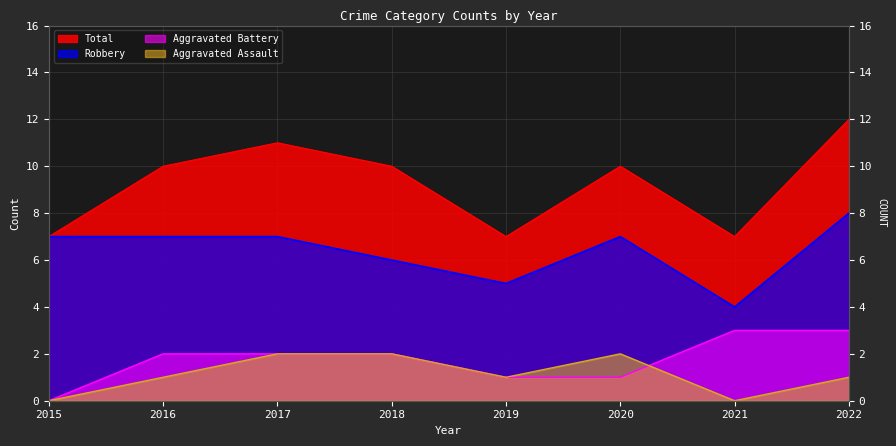

What is the difference between the second highest and second lowest values in the Aggravated Battery series?

2